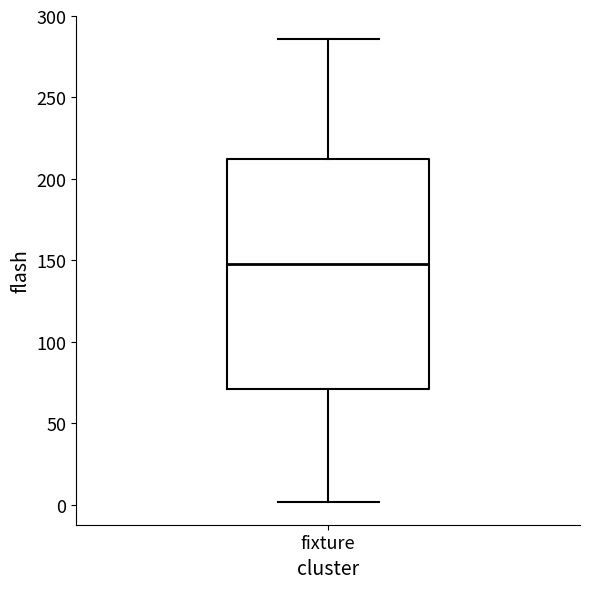

Read this box plot against the y-axis: the position of the median line, the range covered by the box, and the ends of both whiskers. The values are not printed on the chart, so give them approximately, as read against the axis.

median 150, box 70 to 210, whiskers 0 to 285